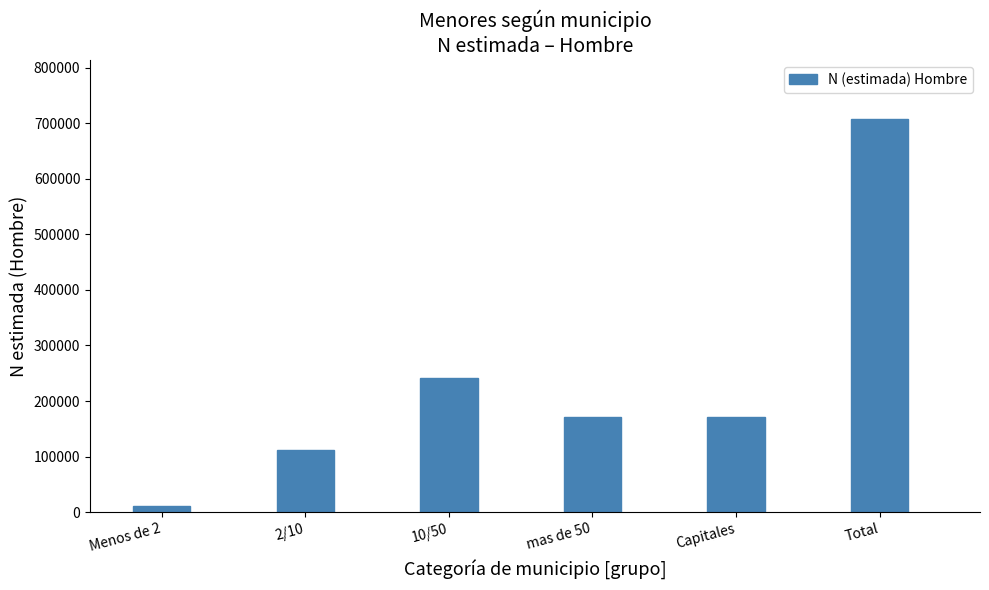

At which category does the chart reach its minimum across all series?

Menos de 2